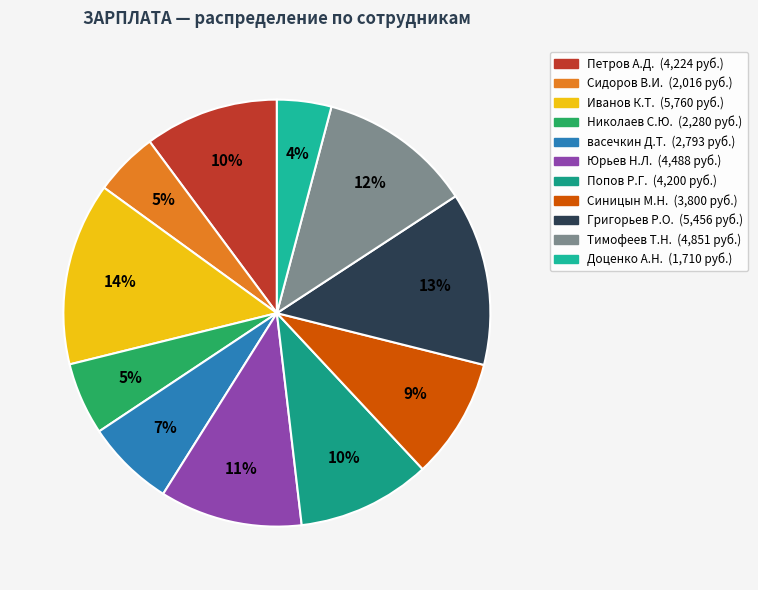

Is there a majority slice in this chart?

No